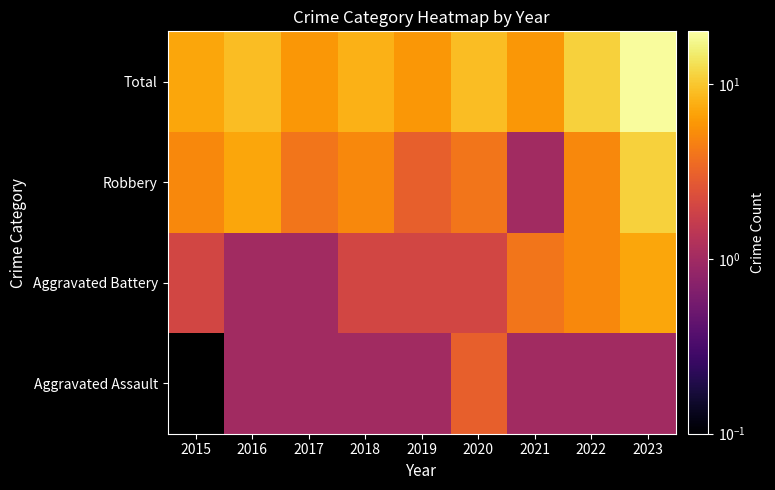

Rank the series at 2017 from lowest to highest value.

Aggravated Assault, Aggravated Battery, Robbery, Total